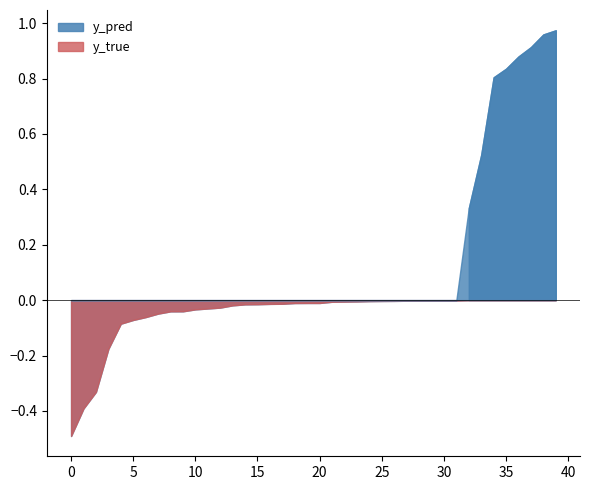

Which series ends up on top after the final intersection of y_true and y_pred?

y_pred